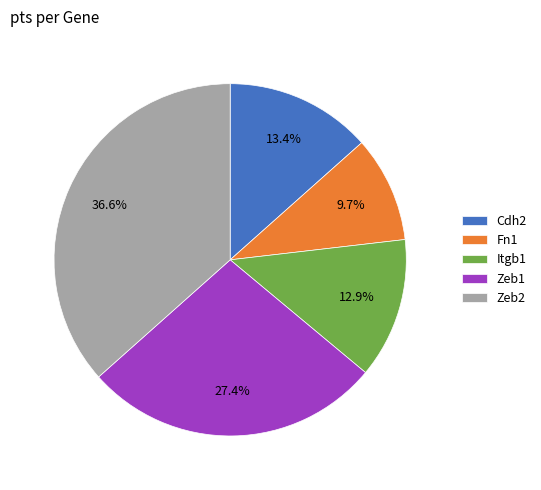

Which slice is the smallest?

Fn1